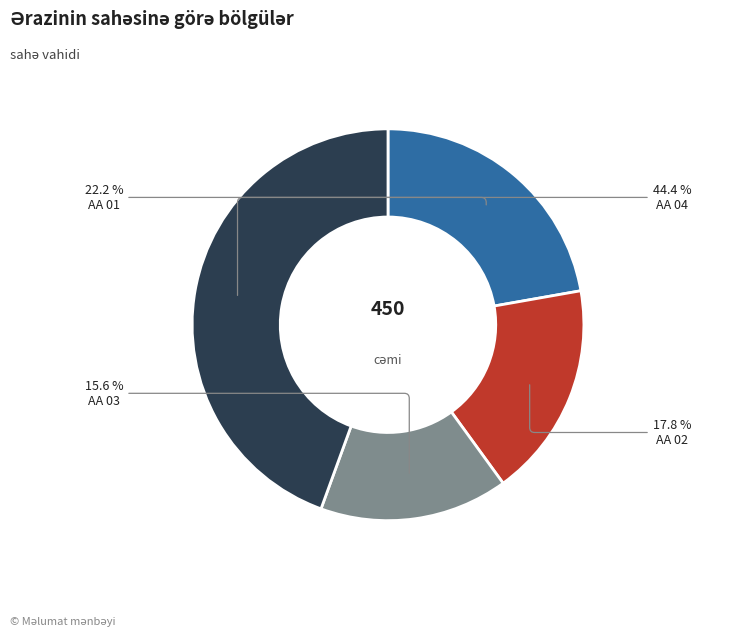

Does any single category account for the majority?

No